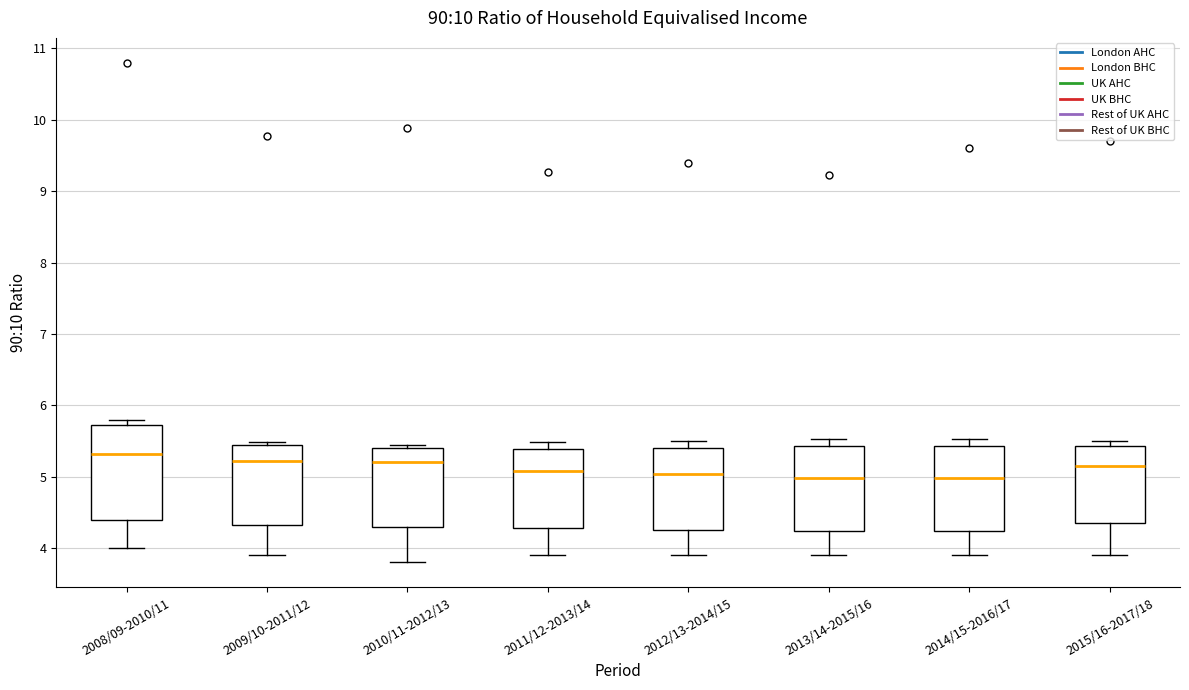

Reading left to right, transcribe this box plot: for each box, give where its median line is, the range the box spans, and where its two whiskers end, as read against the y-axis. The values are not printed on the chart, so give them approximately, as read against the axis.

2008/09-2010/11: median 5.3, box 4.4 to 5.7, whiskers 4.0 to 5.8
2009/10-2011/12: median 5.2, box 4.3 to 5.4, whiskers 3.9 to 5.5
2010/11-2012/13: median 5.2, box 4.3 to 5.4, whiskers 3.8 to 5.4 (just above the box's upper edge)
2011/12-2013/14: median 5.1, box 4.3 to 5.4, whiskers 3.9 to 5.5
2012/13-2014/15: median 5.0, box 4.3 to 5.4, whiskers 3.9 to 5.5
2013/14-2015/16: median 5.0, box 4.2 to 5.4, whiskers 3.9 to 5.5
2014/15-2016/17: median 5.0, box 4.2 to 5.4, whiskers 3.9 to 5.5
2015/16-2017/18: median 5.2, box 4.4 to 5.4, whiskers 3.9 to 5.5